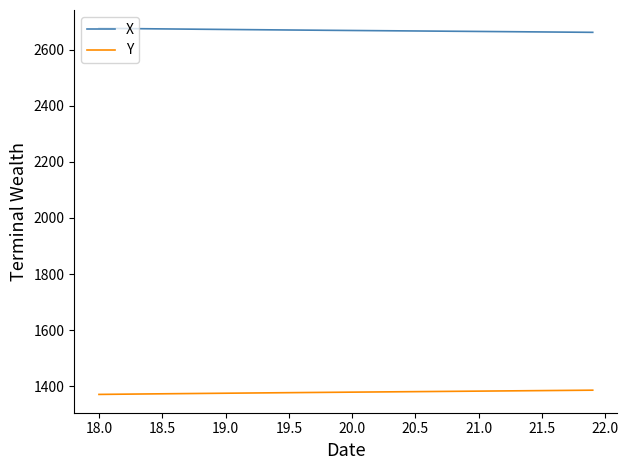

What is the highest value of the Y series?

1386.4